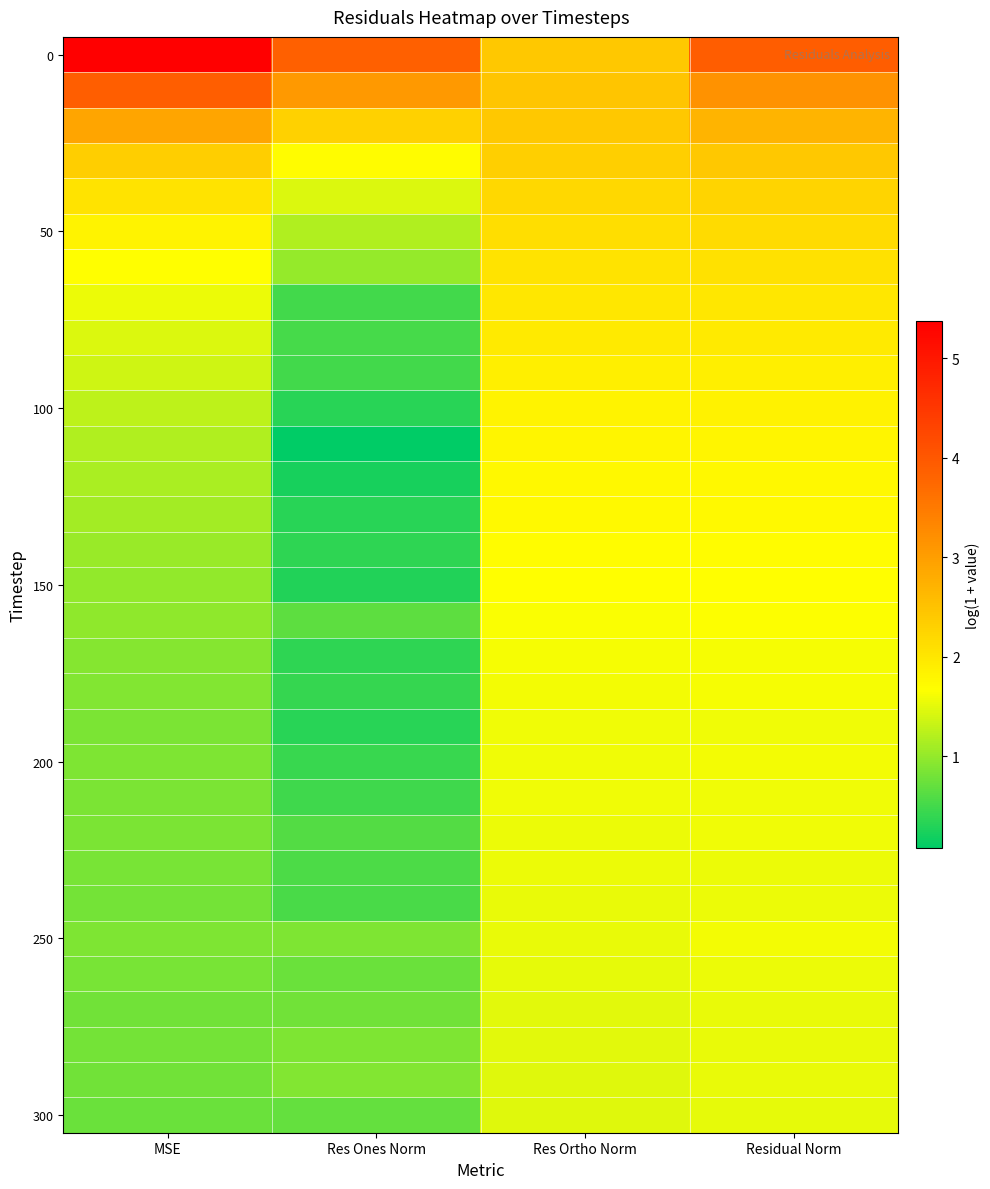

What is the greatest value displayed?

5.4